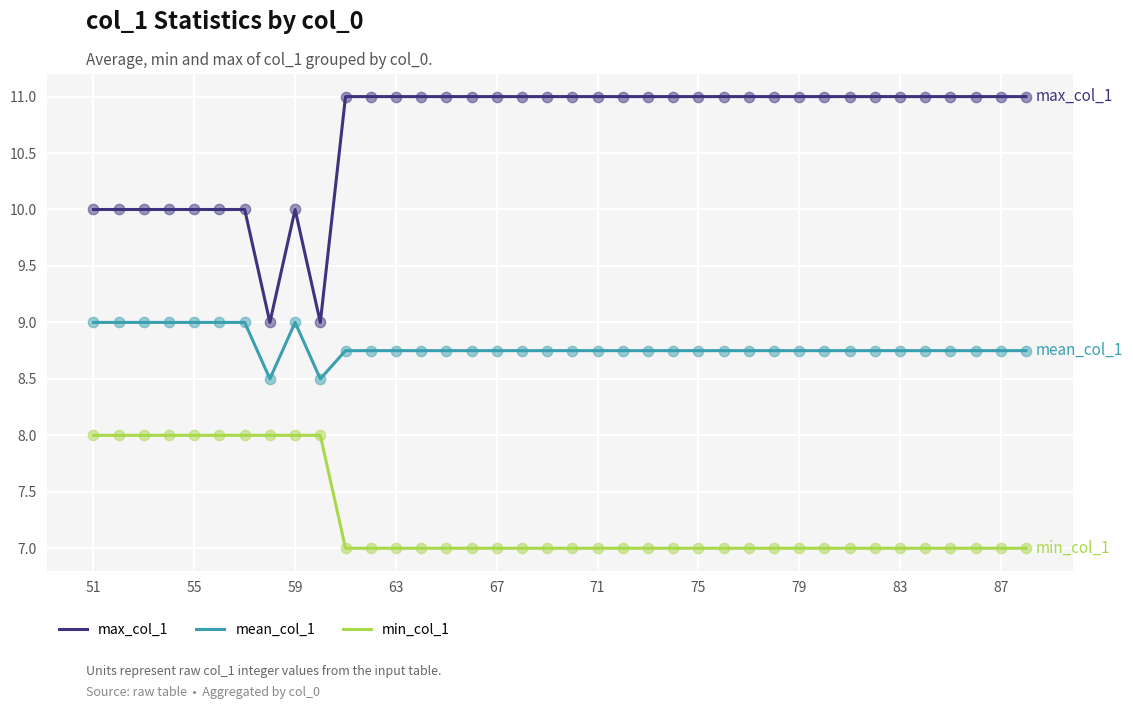

What are all the series names shown in the legend?

max_col_1, mean_col_1, min_col_1